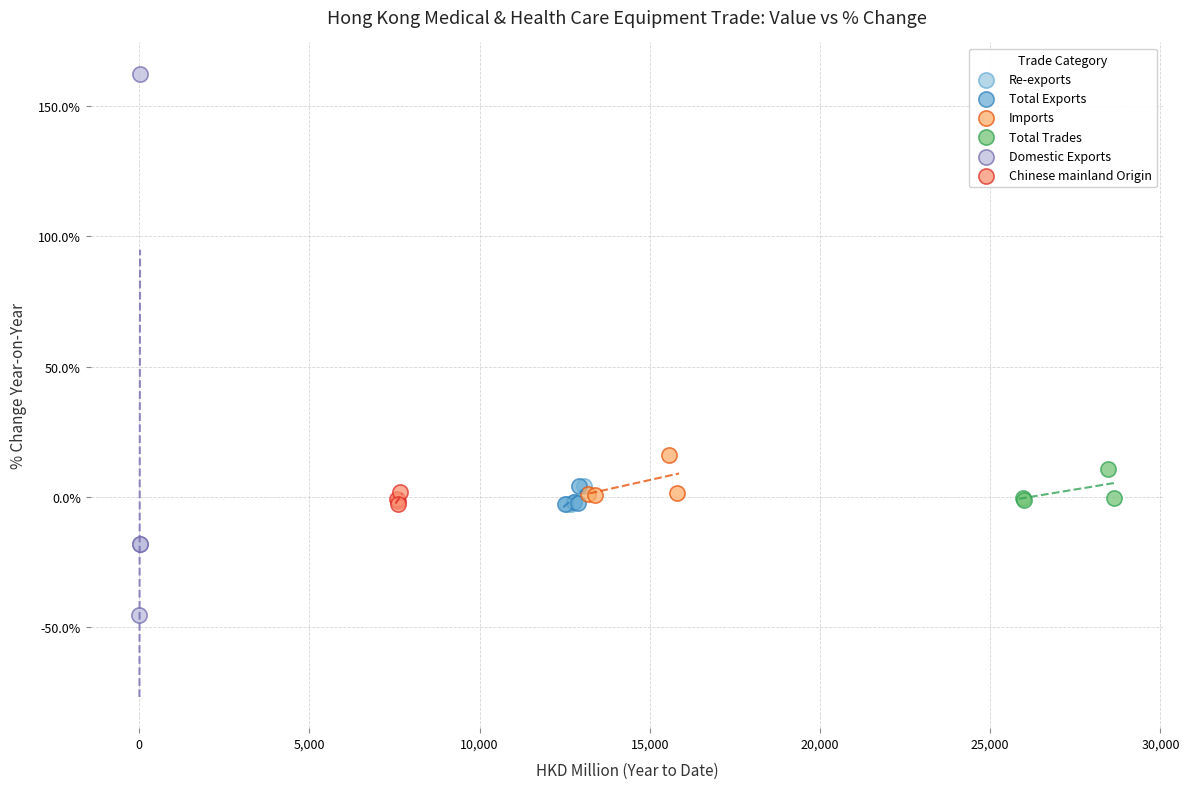

What are all the series names shown in the legend?

Re-exports, Total Exports, Imports, Total Trades, Domestic Exports, Chinese mainland Origin